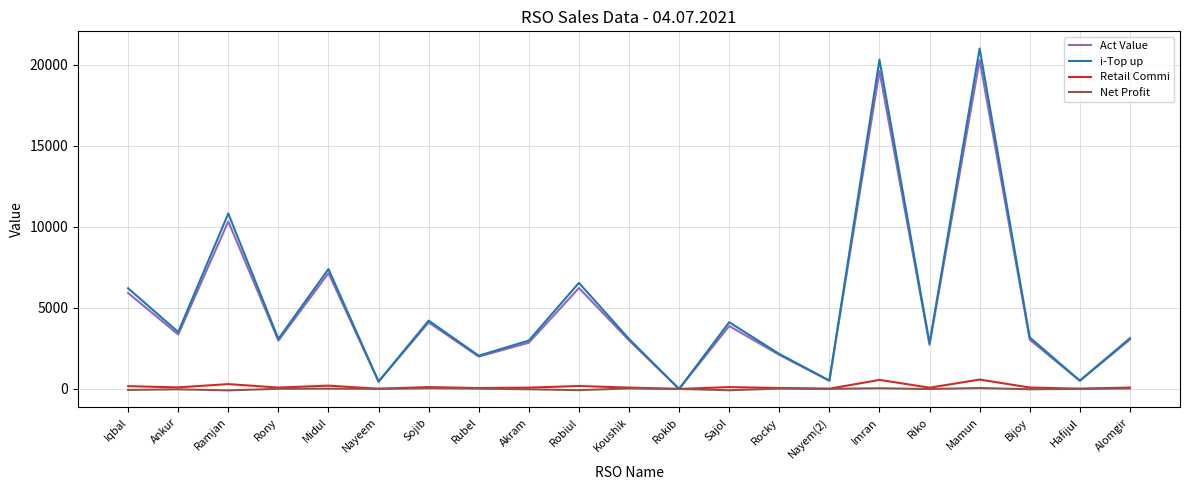

At which category does the chart reach its peak across all series?

Mamun